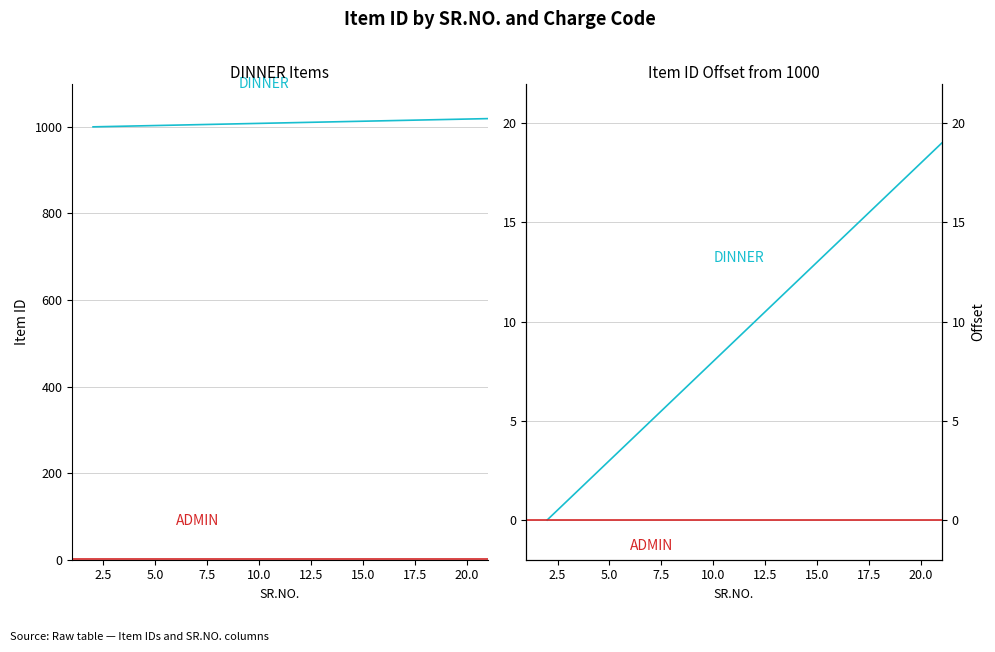

True or false: Charge Code Count by SR.NO. (DINNER) and DINNER cross at least once.

False